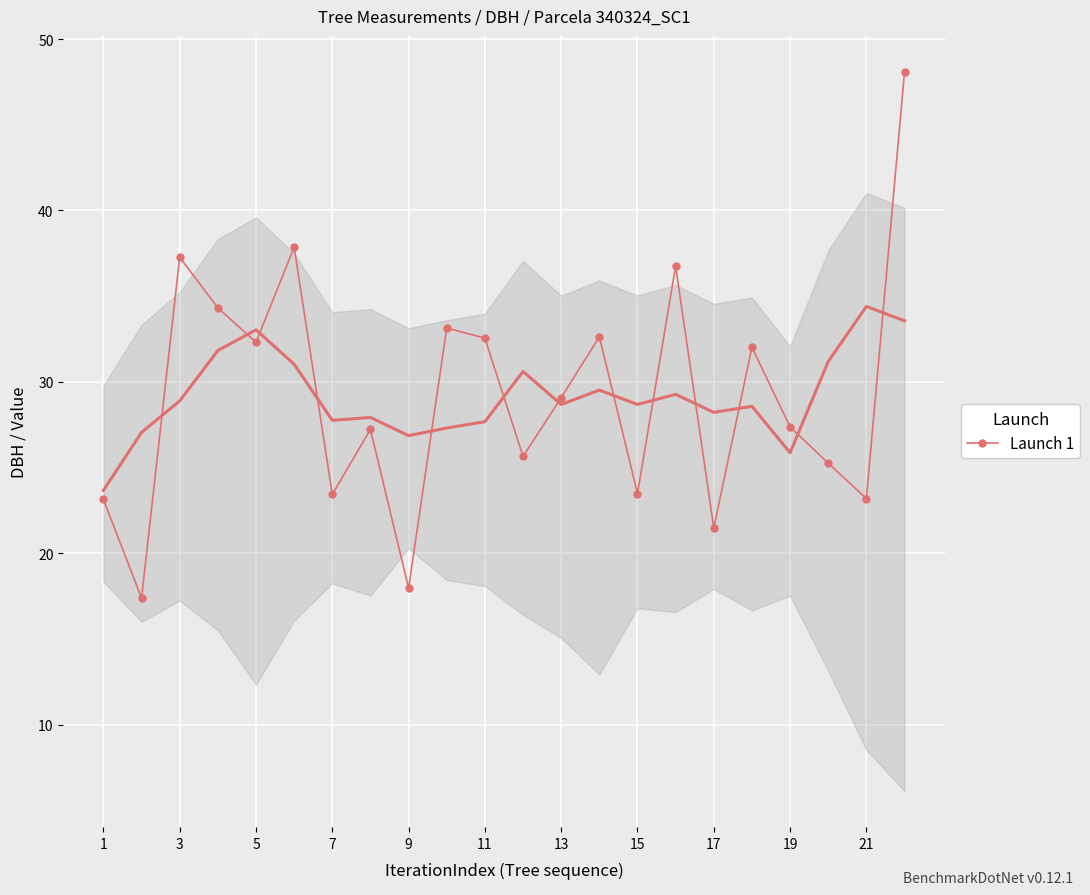

True or false: Launch 1 has a value of 22.0 at 3.

False